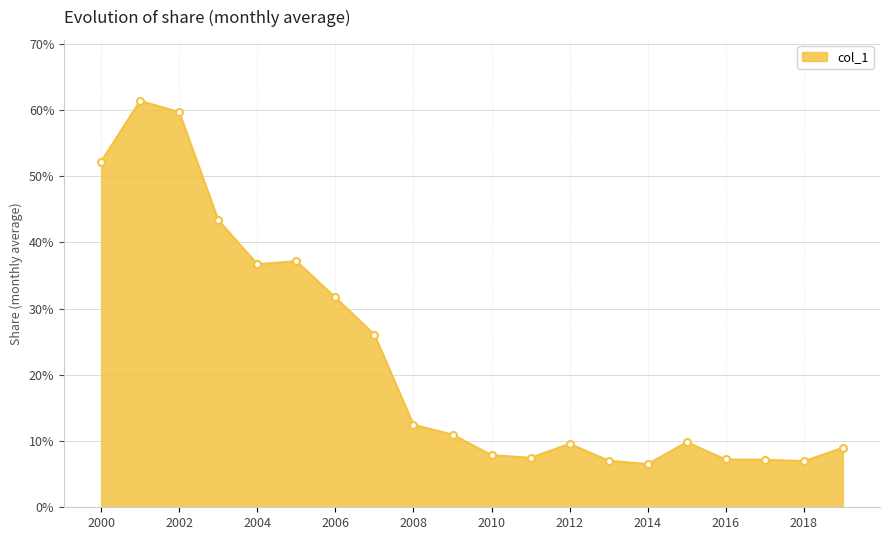

Is this an area chart (filled region under the line)?

Yes